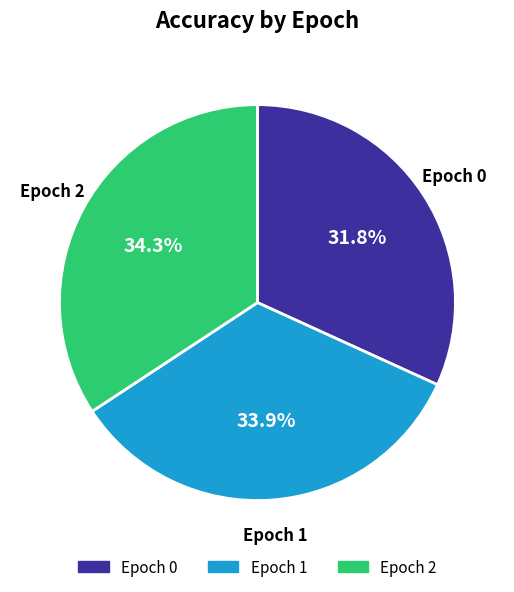

Is there any slice that represents more than half of the pie?

No